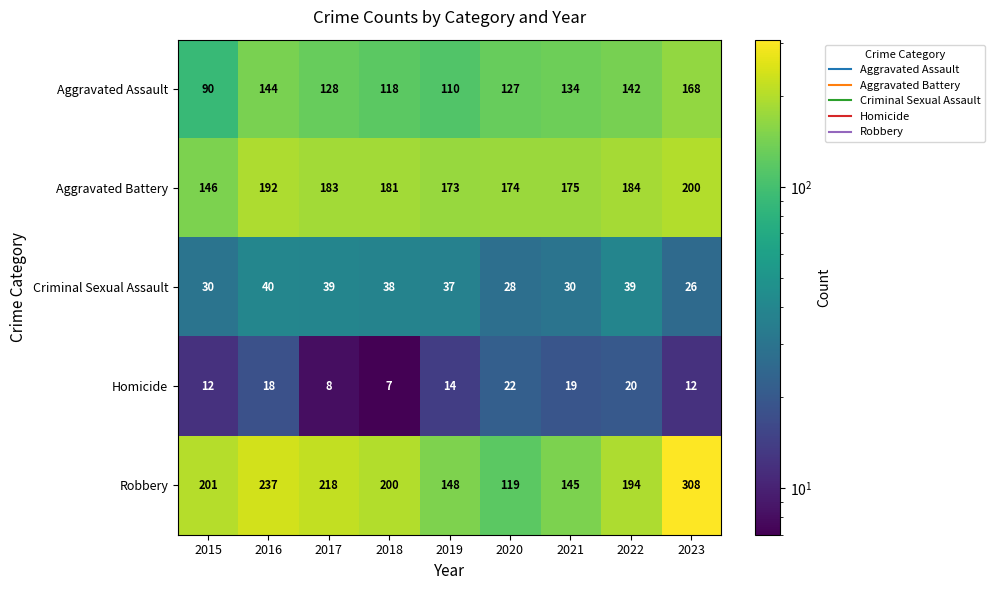

What is the minimum value shown in the chart?

7